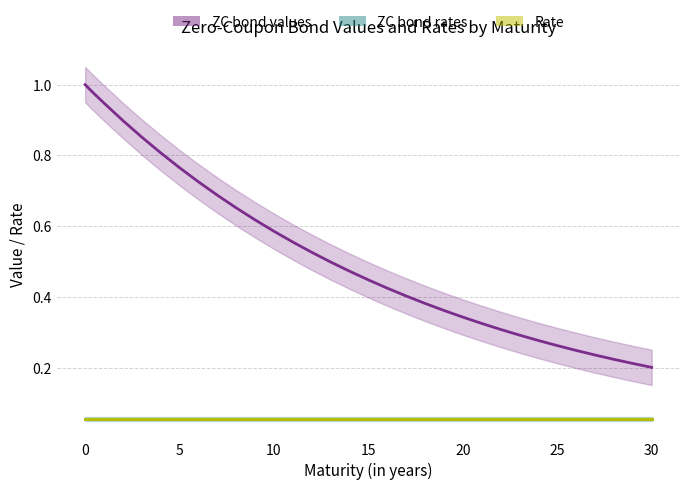

True or false: Rate has a value of 0.1 at 25.

True